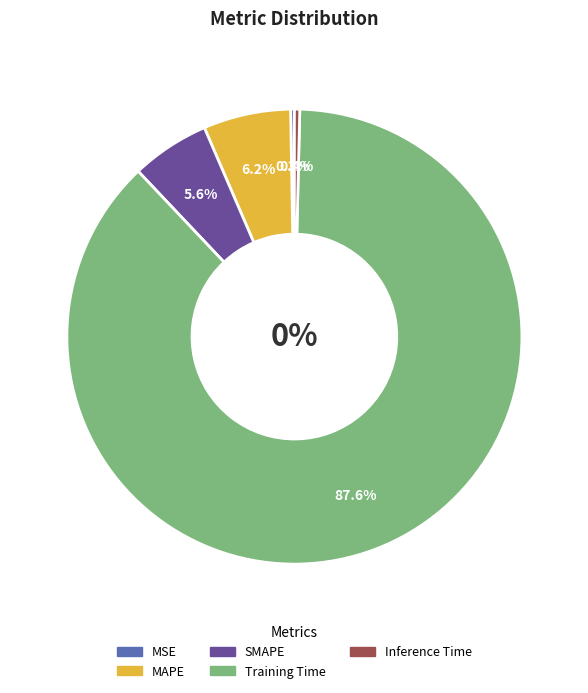

What is the majority slice?

Training Time